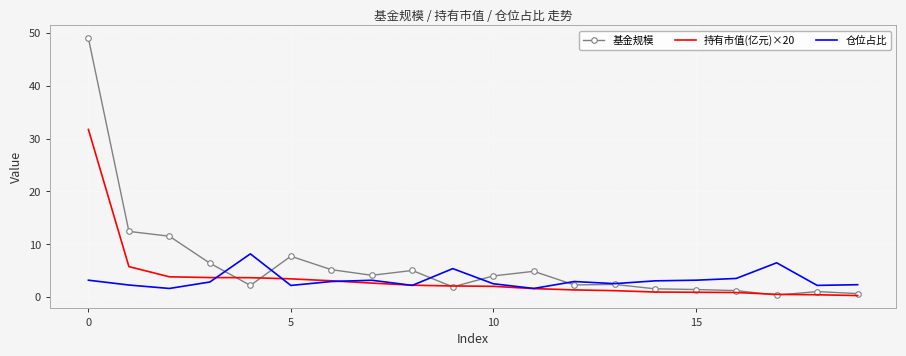

Rank the series by their maximum value, from lowest to highest.

仓位占比, 持有市值(亿元)×20, 基金规模